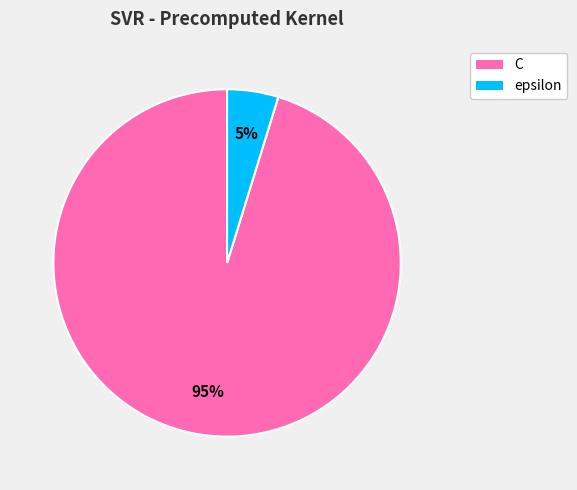

The C slice represents 95% of the pie. True or false?

True